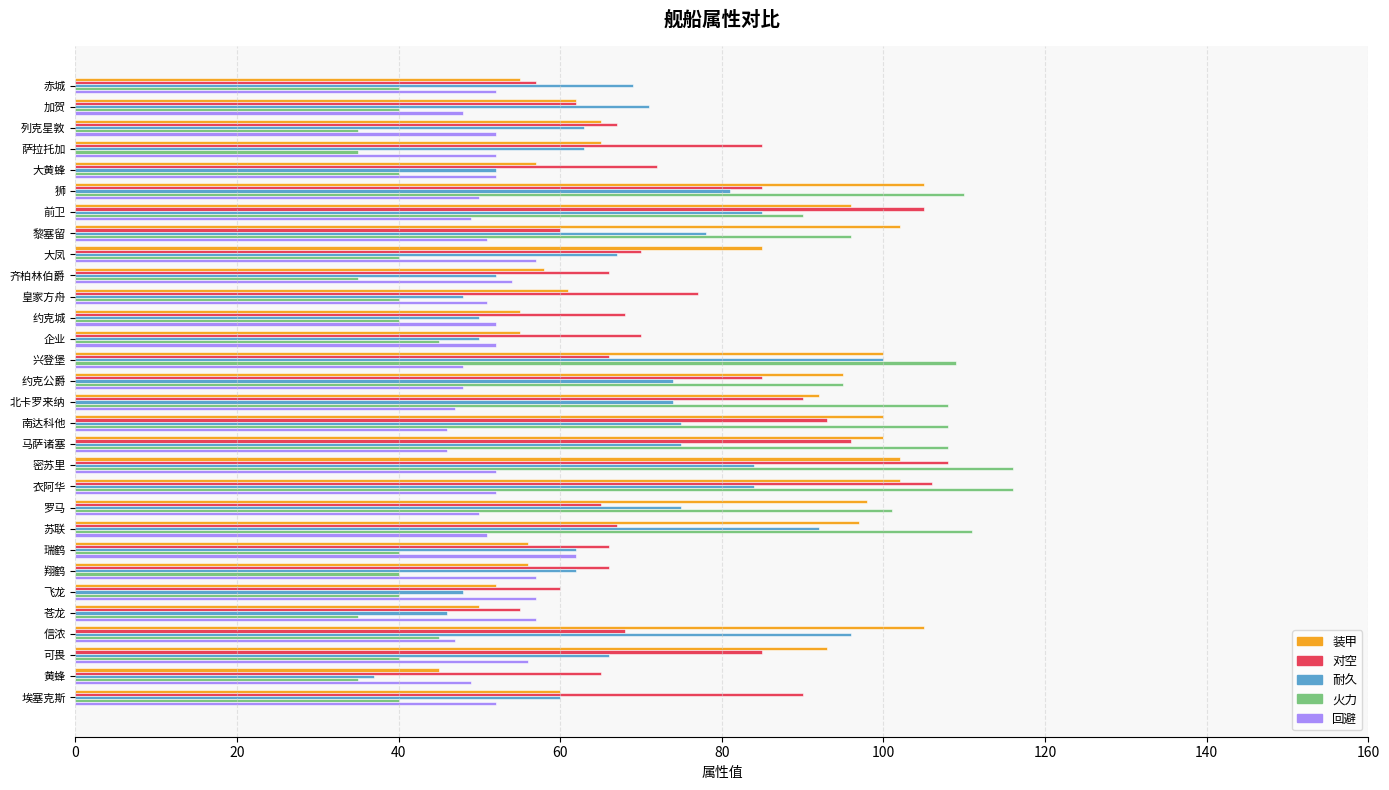

How many data points in 对空 are less than 70?

15